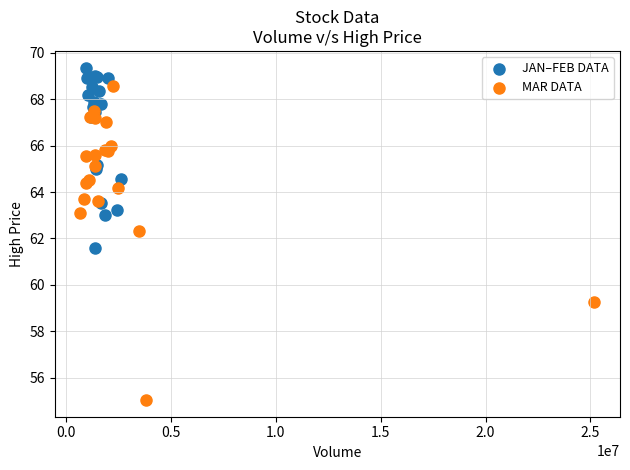

Which series reaches the maximum Y coordinate?

JAN–FEB DATA